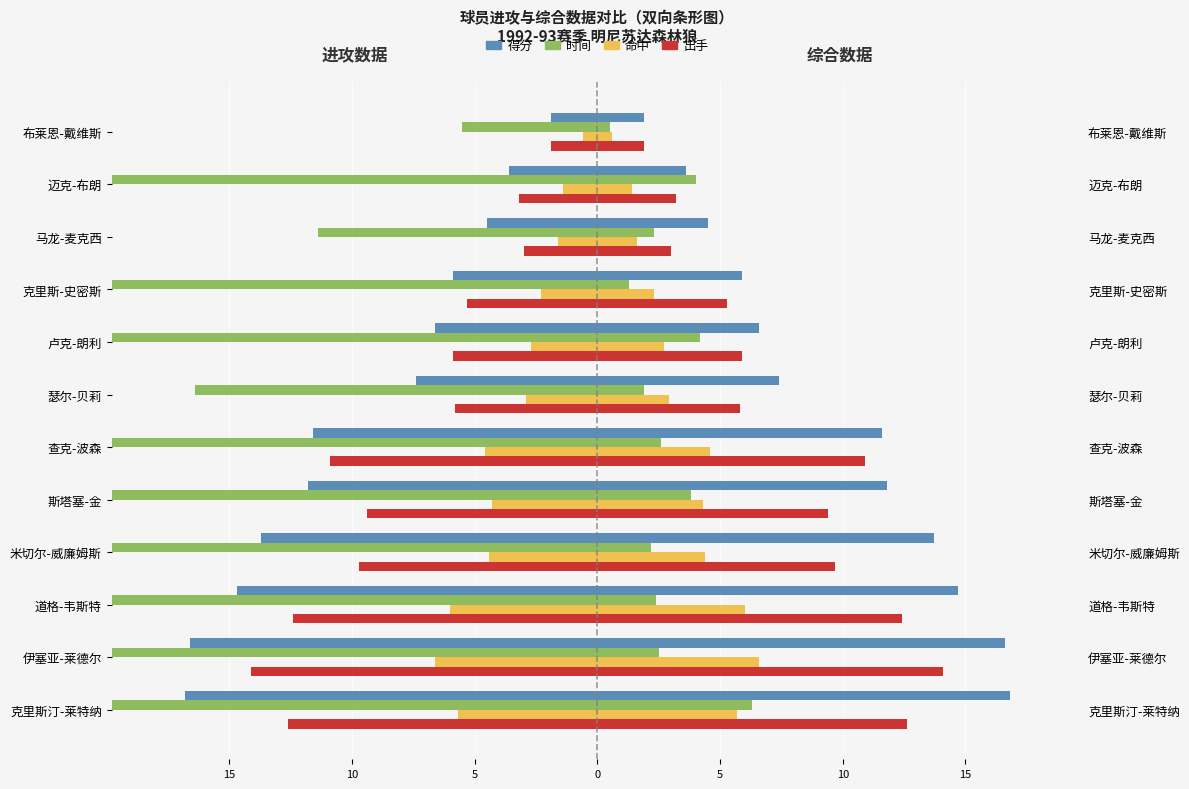

What is the difference between the second highest and second lowest values in the 出手 series?

9.6